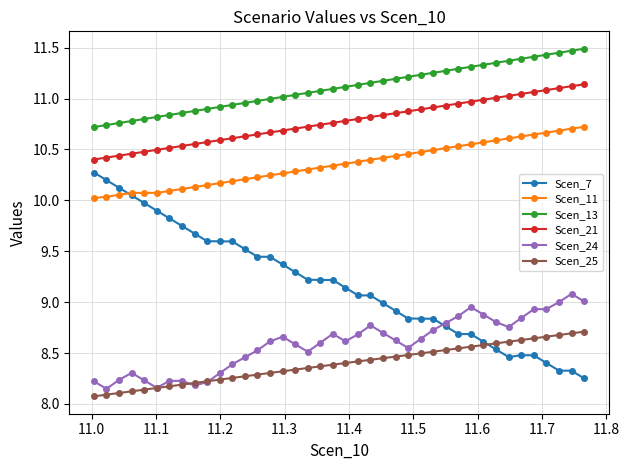

Does the chart have visible grid lines?

Yes